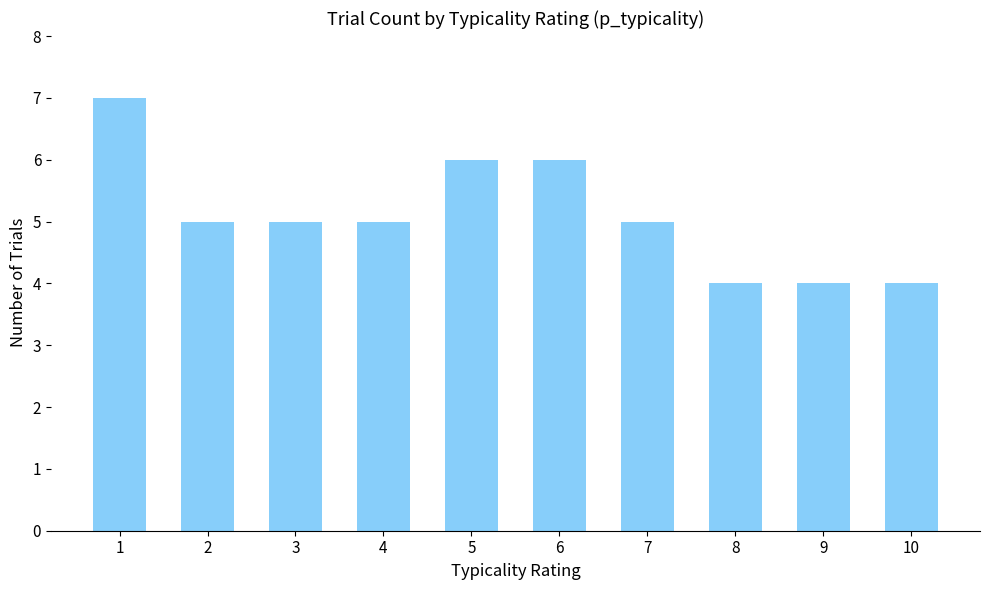

What is the smallest value displayed?

4